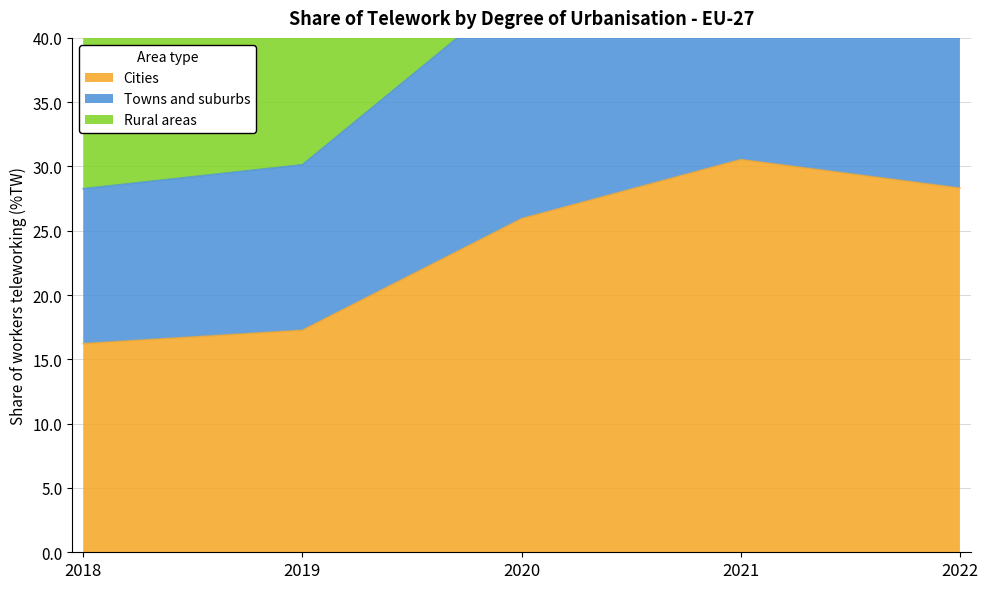

How many interior local peaks does the Towns and suburbs series have?

1